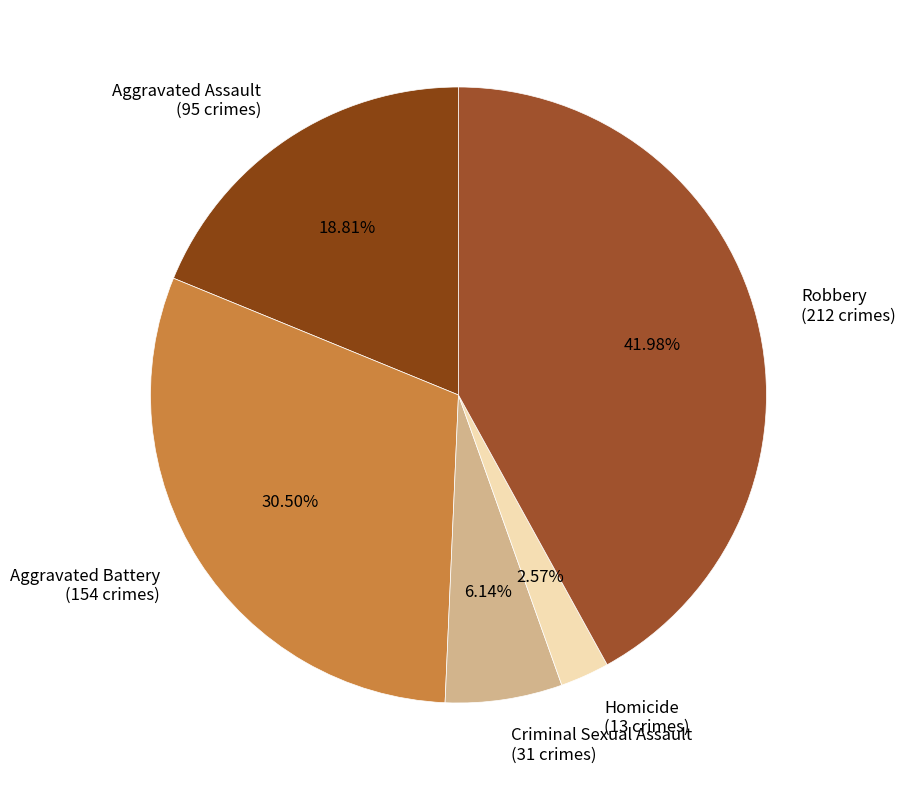

To the nearest percent, what is the combined percentage of Robbery and Aggravated Battery?

72%